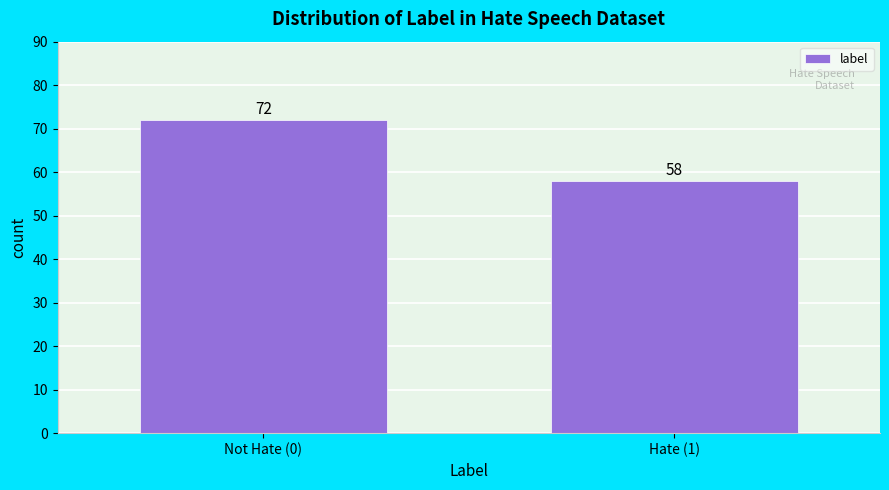

Reading right to left, extract all data points from this chart.

58	72